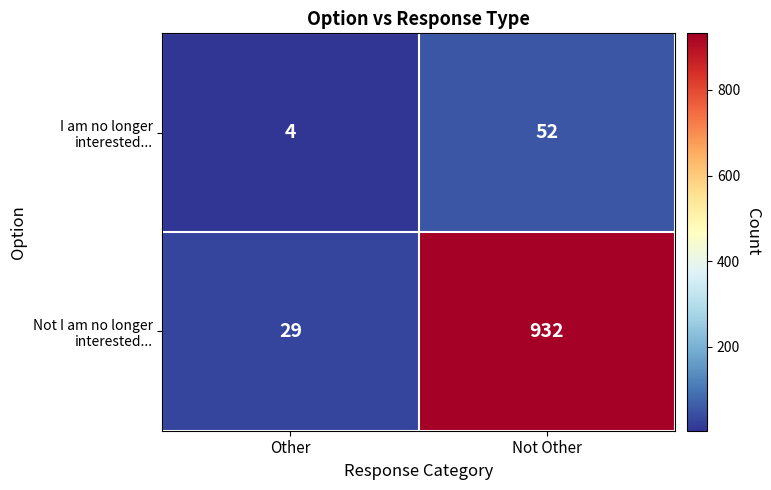

What is the total value across all series at Not Other?

984